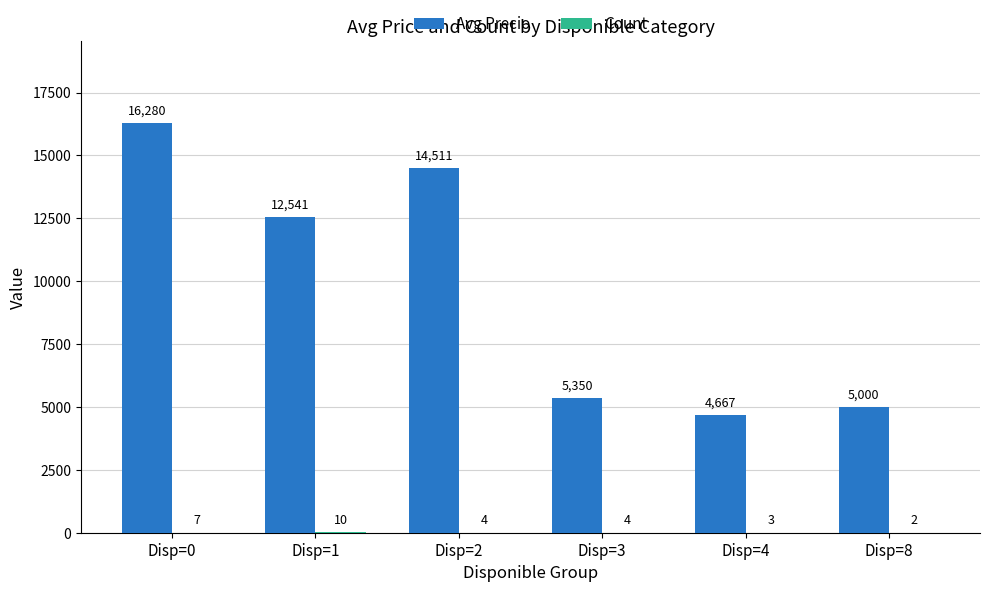

Where is Avg Precio nearest to the value 10473?

Disp=1